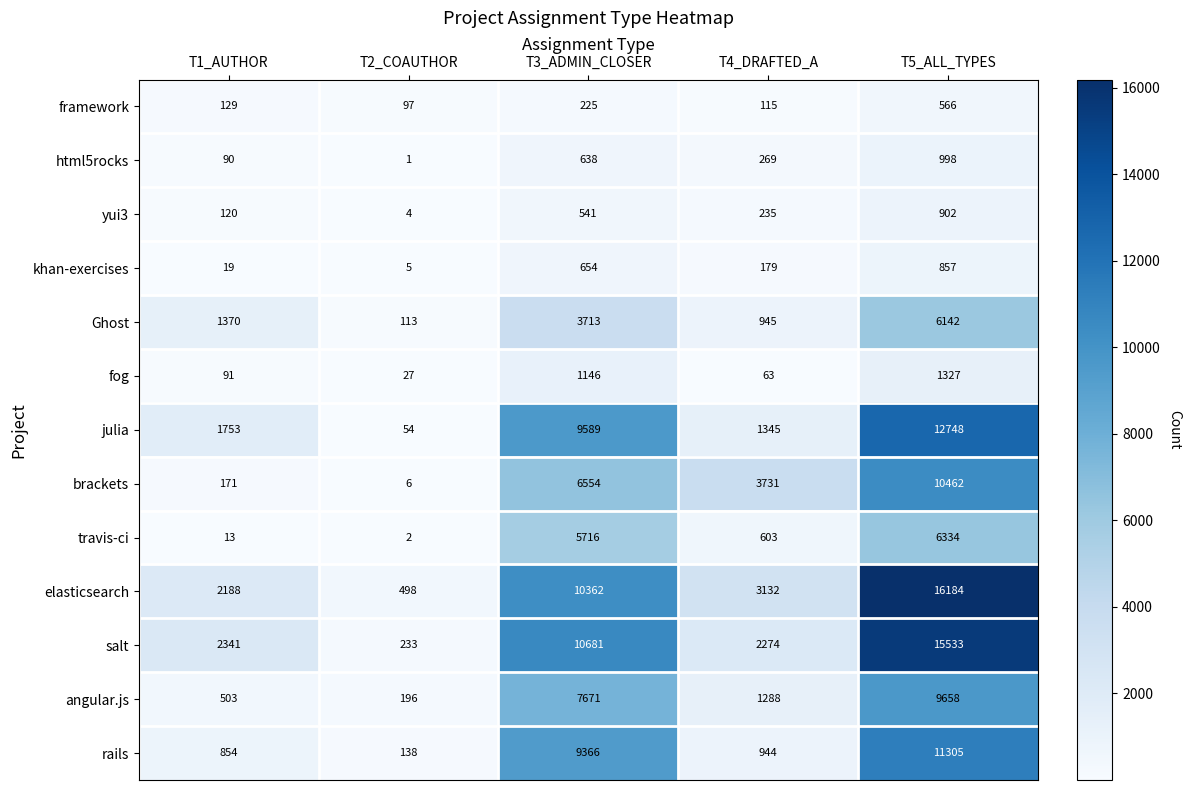

What is the minimum value for fog?

27